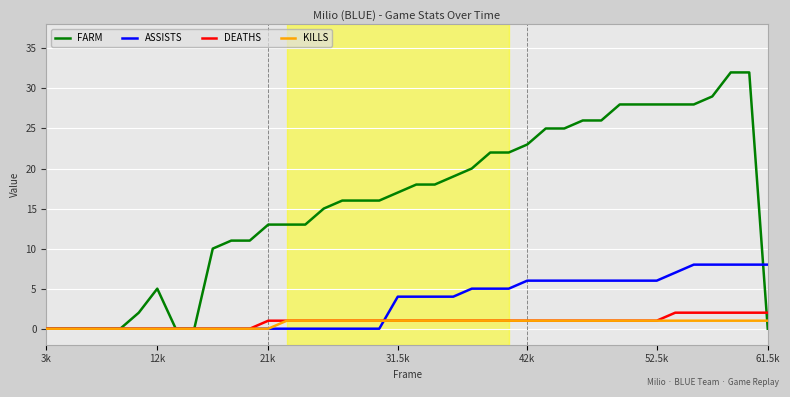

True or false: ASSISTS and FARM cross at least once.

True